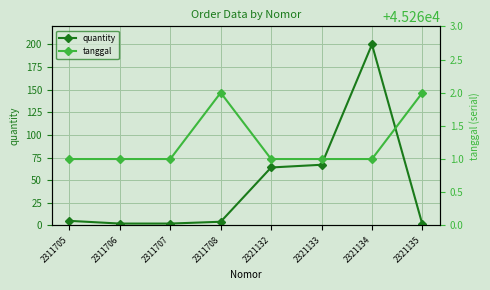

What is the difference between the second highest and minimum values in the quantity series?

66